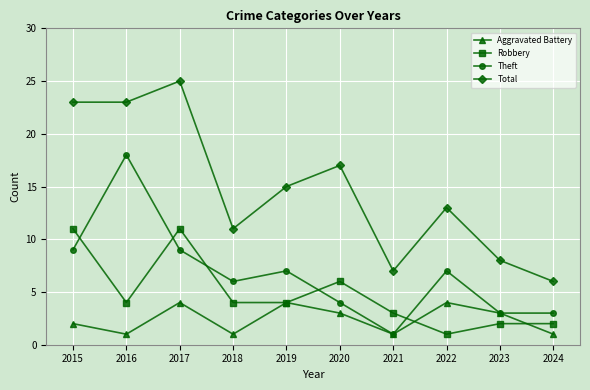

Which series has the widest spread of values?

Total